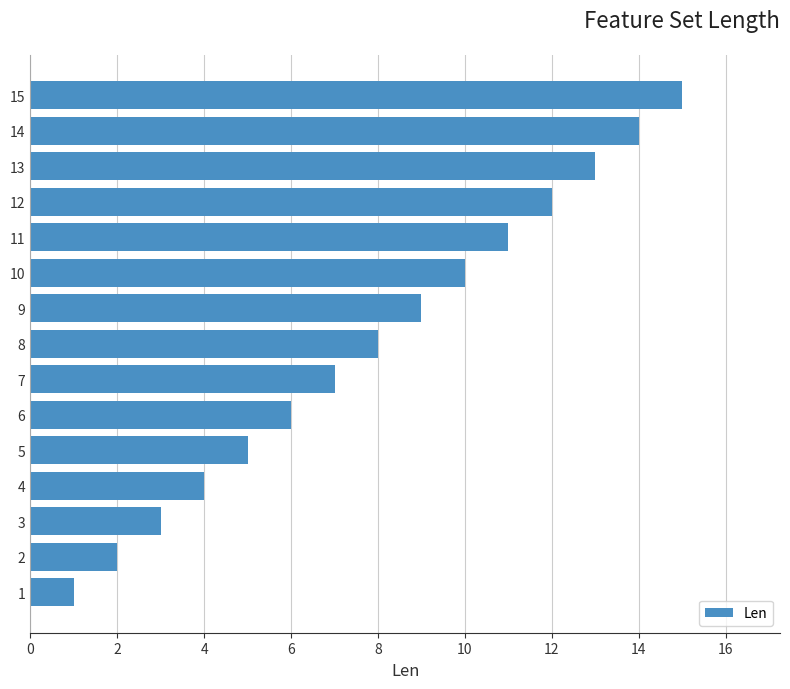

What is the greatest value displayed?

15